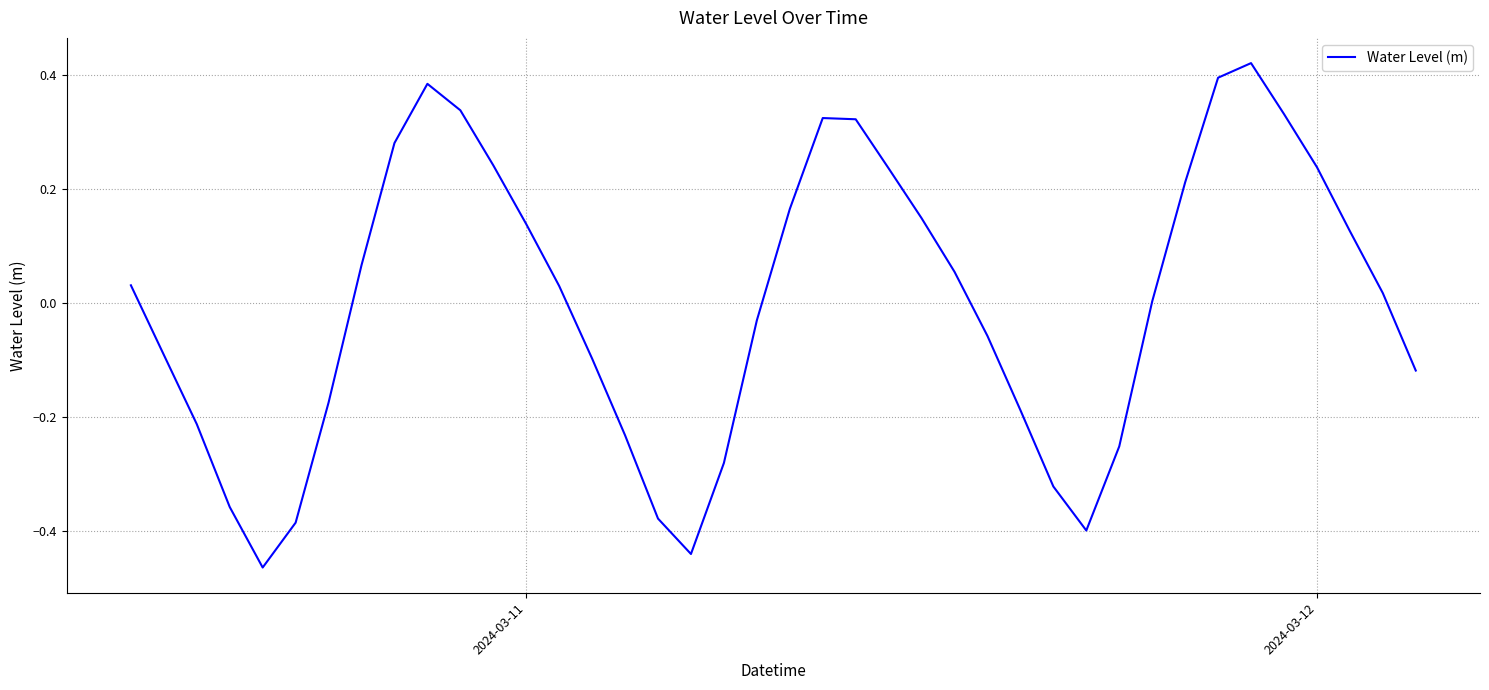

What is the difference between the maximum and minimum values?

0.9